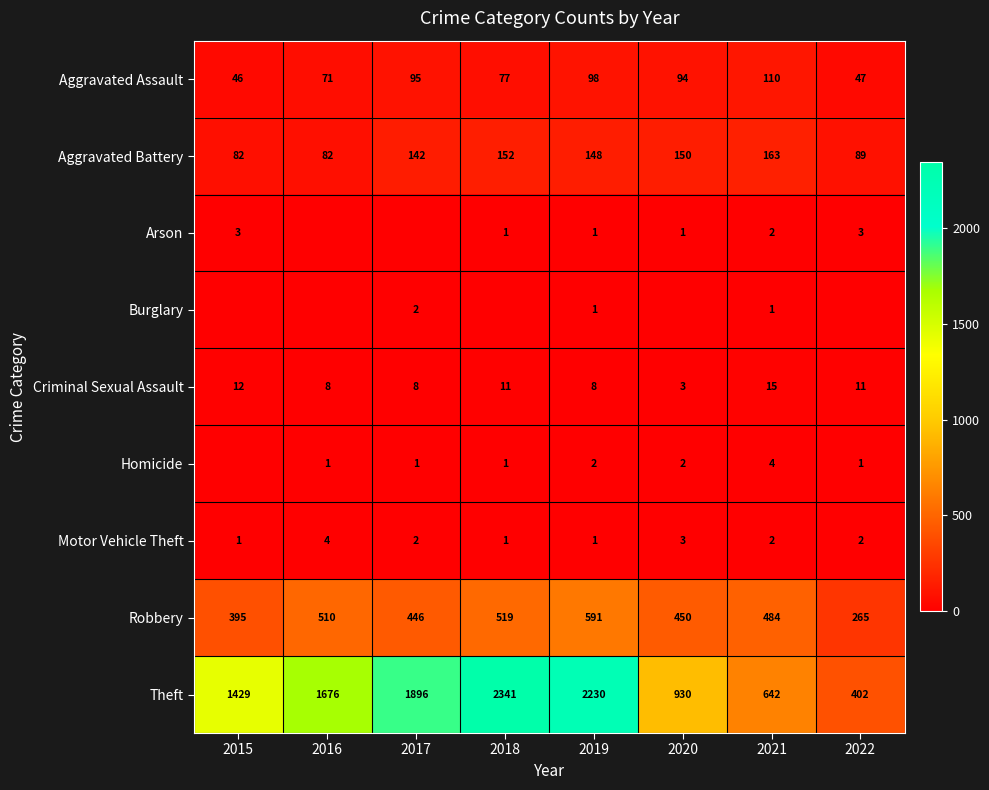

Is the value of Homicide at 2017 greater than the value of Arson at 2015?

No